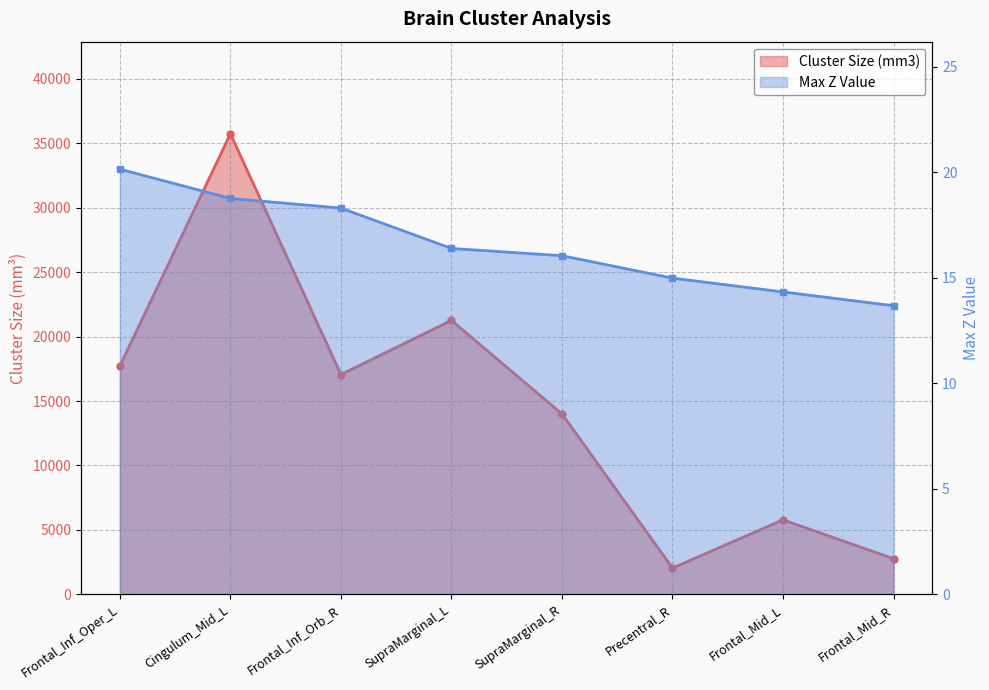

True or false: Max Z Value has more than 2 interior local peaks.

False